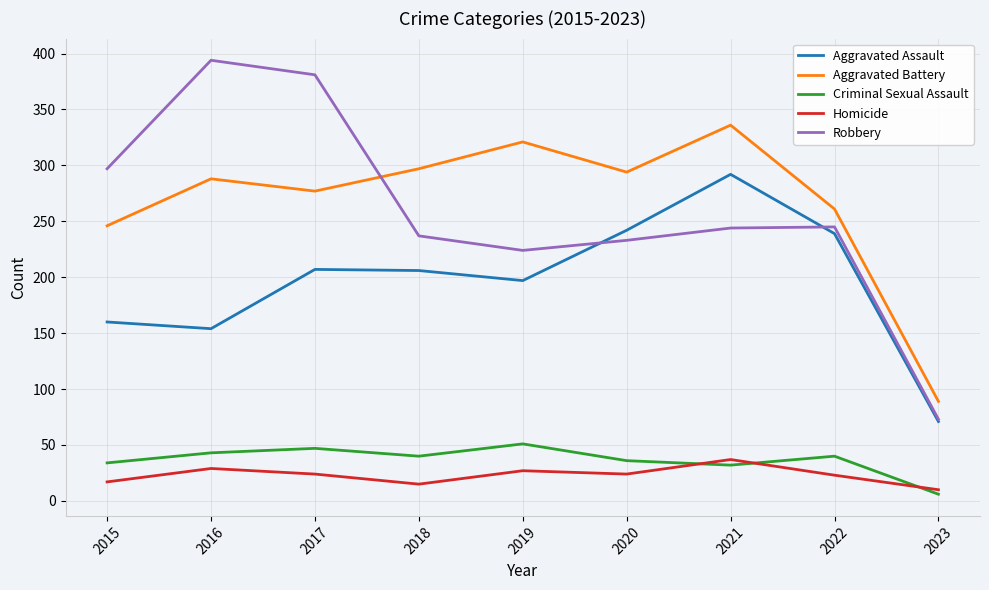

Where is the first local minimum for Robbery?

2019